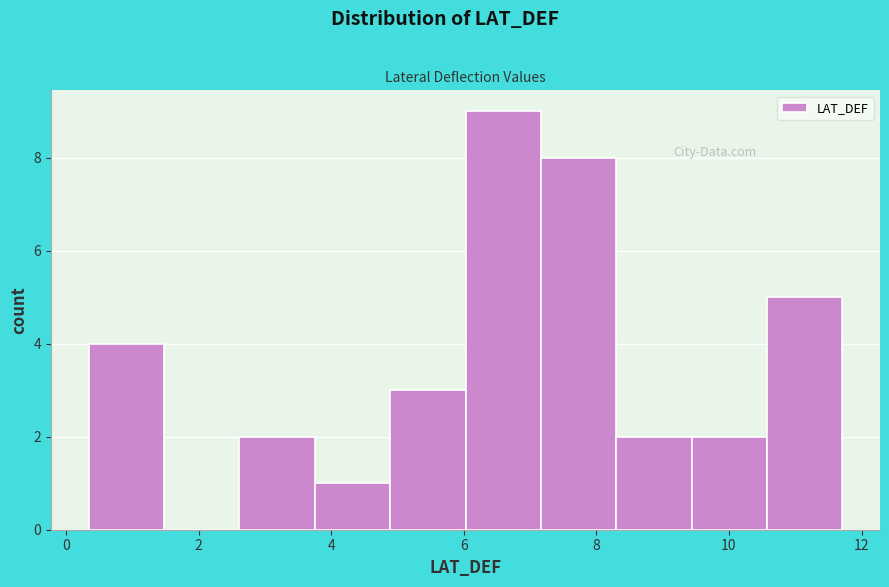

How tall is the bar that spans 0.4 to 1.4 on the x-axis? Neither the bar edges nor the heights are printed on the chart, so give them approximately, as read against the axes.

4